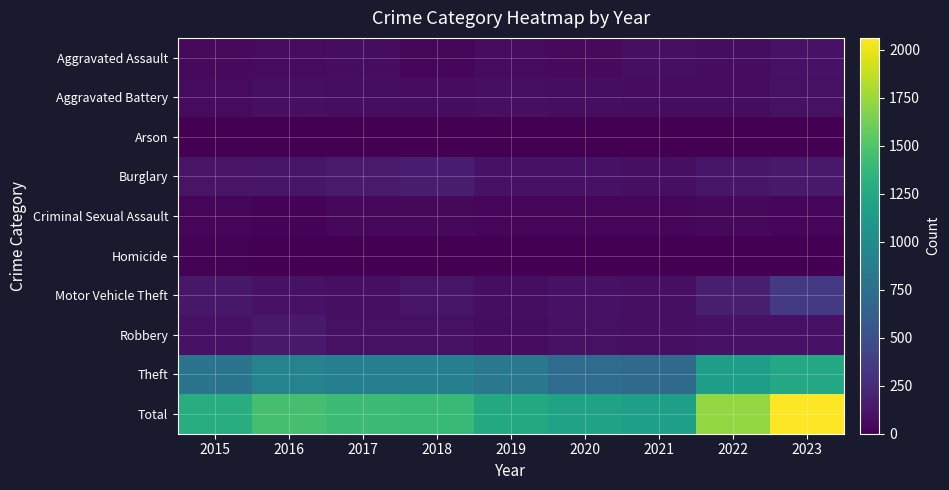

Which label corresponds to the largest value in the chart?

2023